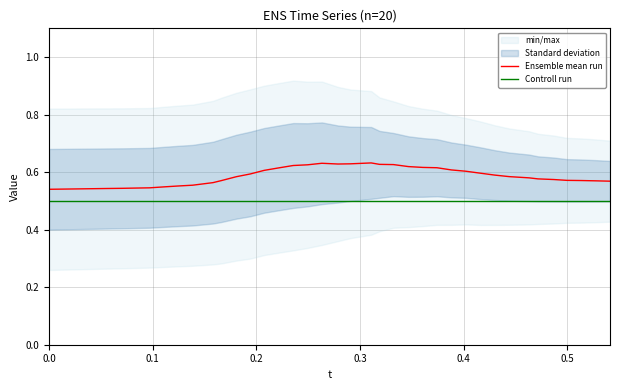

How many lines are shown in the chart?

2